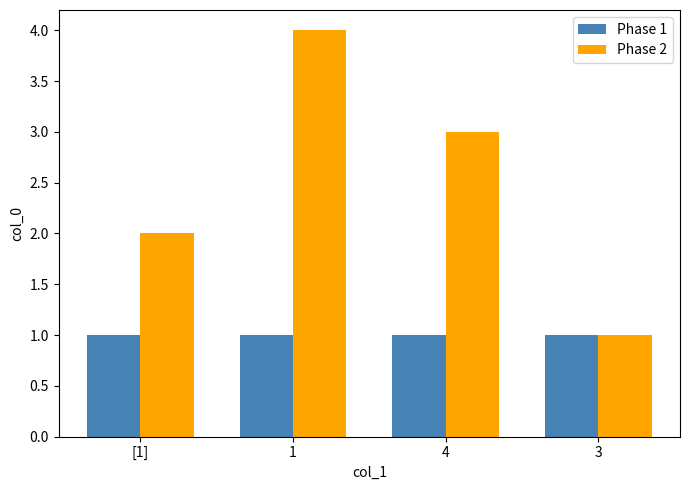

Does the chart contain any negative values?

No